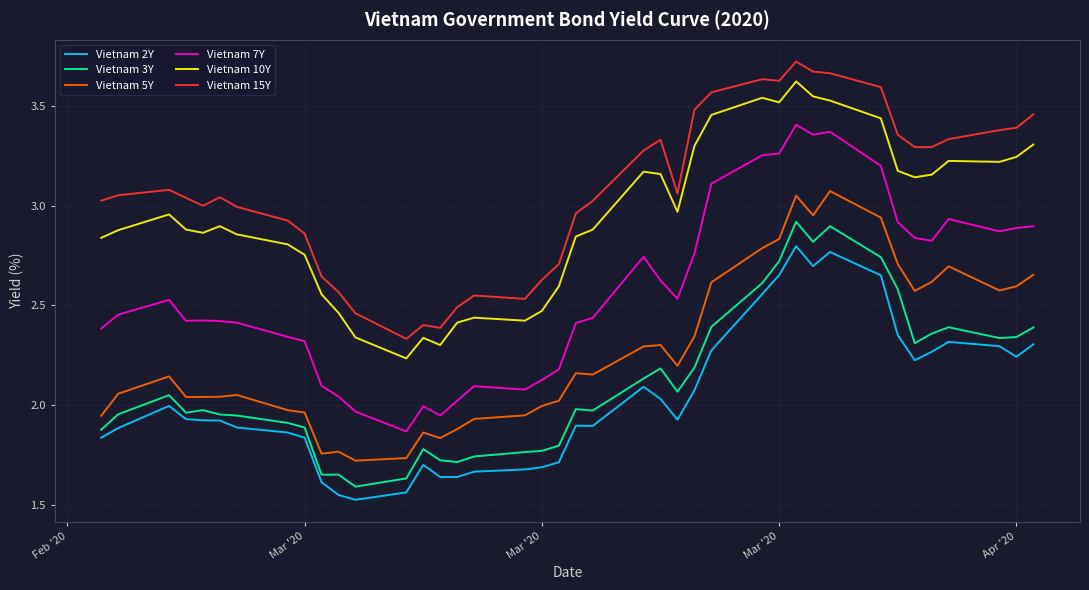

True or false: Vietnam 3Y and Vietnam 7Y intersect in this chart.

False